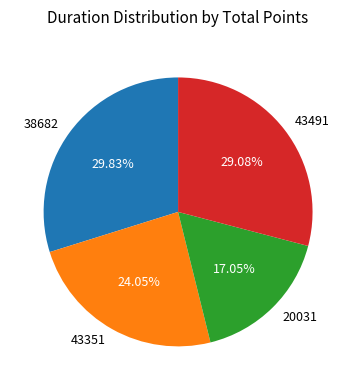

True or false: 38682 accounts for 36% of the total.

False